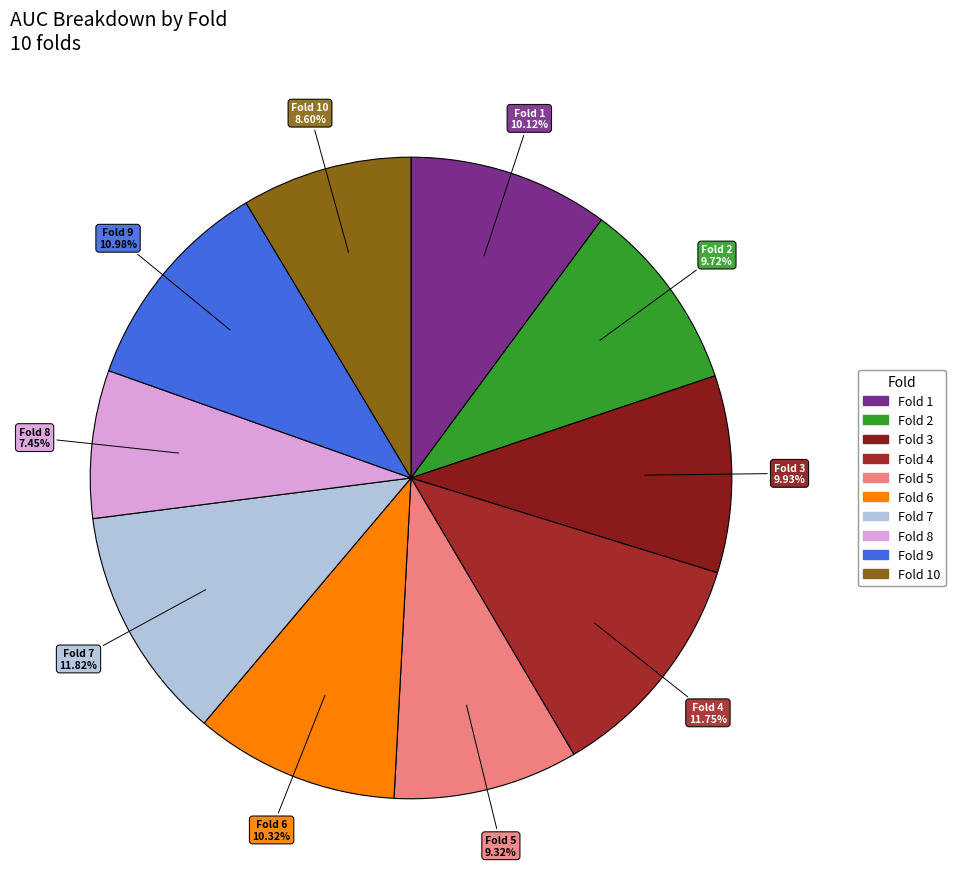

How many slices are in this pie chart?

10